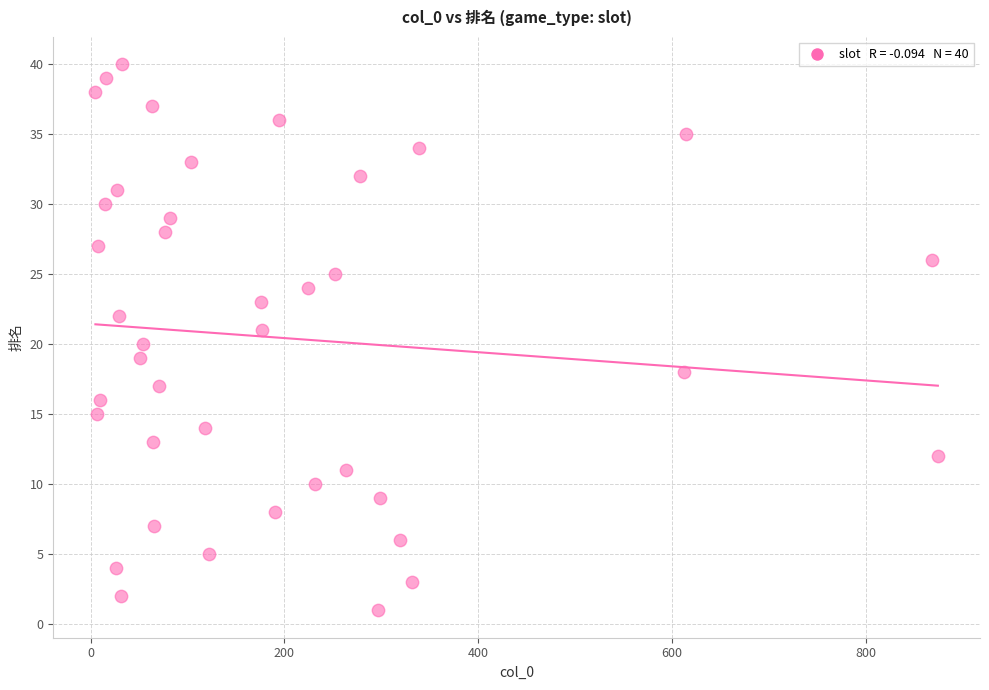

What is the range of X values (max minus min)?

869